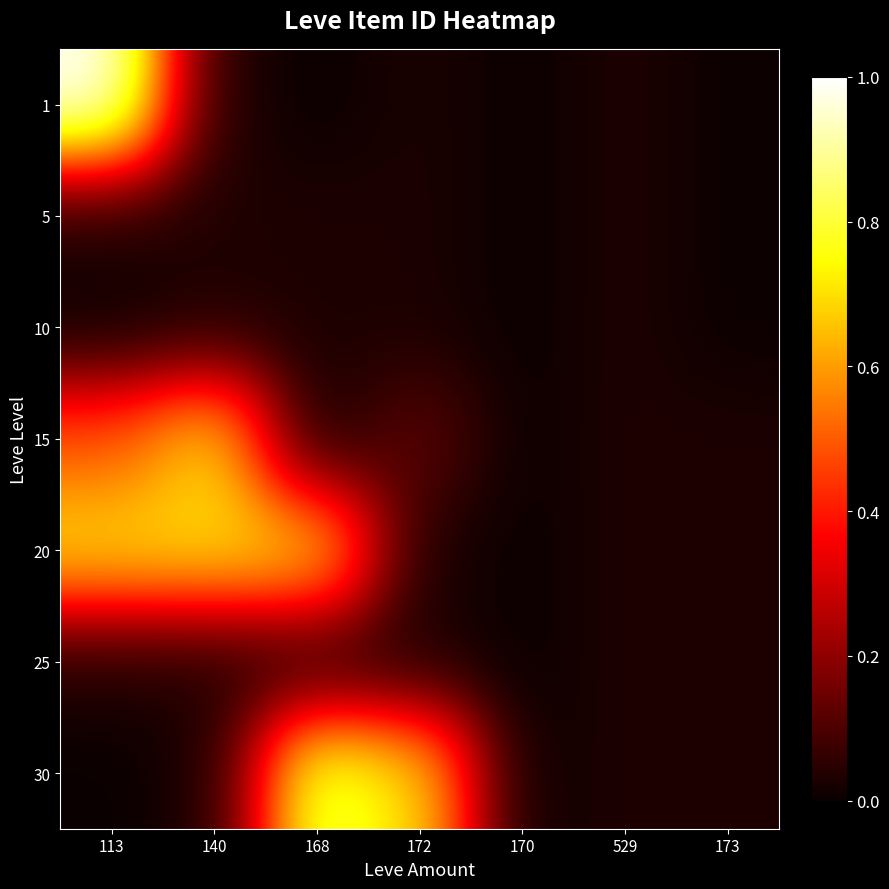

Reading left to right, what are all the values shown in this chart?

1: 113=1.0	140=0.0	168=0.0	172=0.0	170=0.0	529=0.0	173=0.0
5: 113=0.0	140=0.0	168=0.0	172=0.0	170=0.0	529=0.0	173=0.0
10: 113=0.0	140=0.0	168=0.0	172=0.0	170=0.0	529=0.0	173=0.0
15: 113=0.5	140=0.7	168=0.0	172=0.1	170=0.0	529=0.0	173=0.0
20: 113=0.7	140=0.7	168=0.7	172=0.0	170=0.0	529=0.0	173=0.0
25: 113=0.0	140=0.0	168=0.0	172=0.0	170=0.0	529=0.0	173=0.0
30: 113=0.0	140=0.0	168=0.8	172=0.7	170=0.0	529=0.0	173=0.0